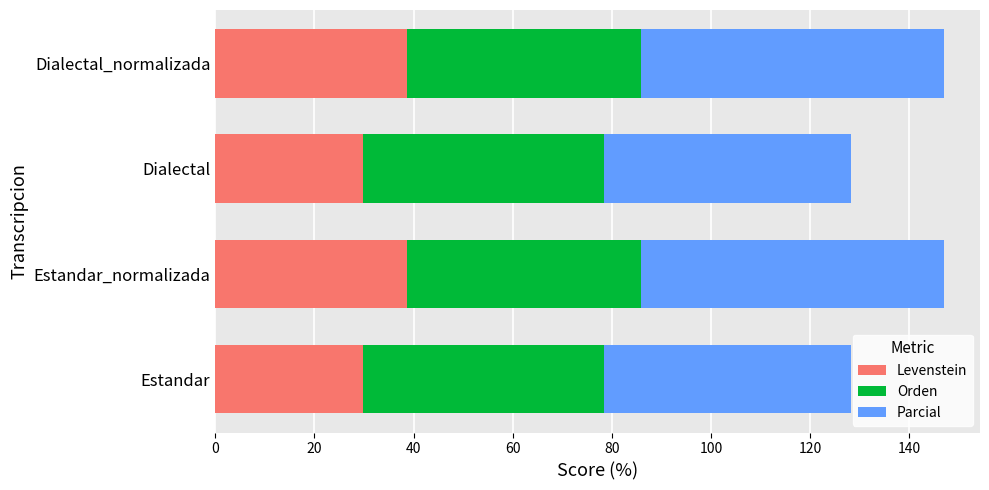

What is the total value across all series at Estandar?

128.2